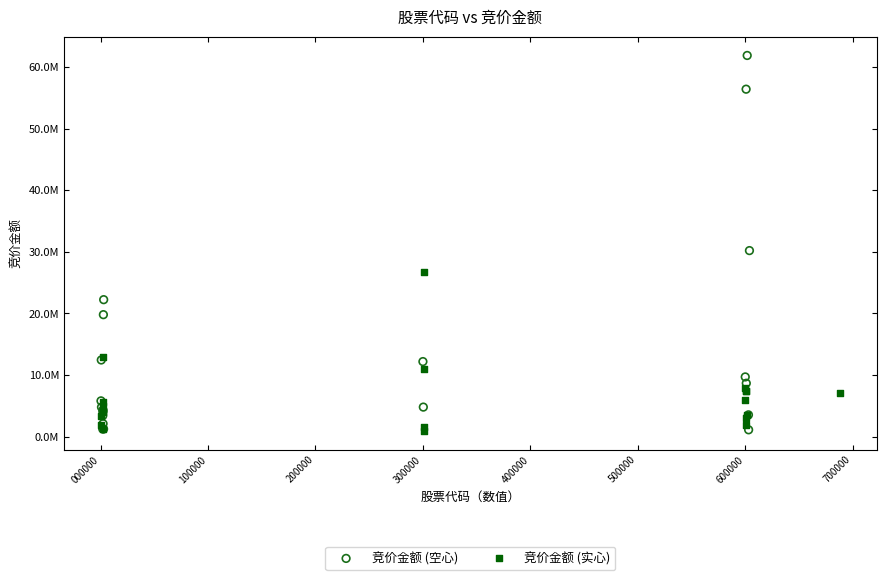

What are all the series names shown in the legend?

竞价金额 (空心), 竞价金额 (实心)